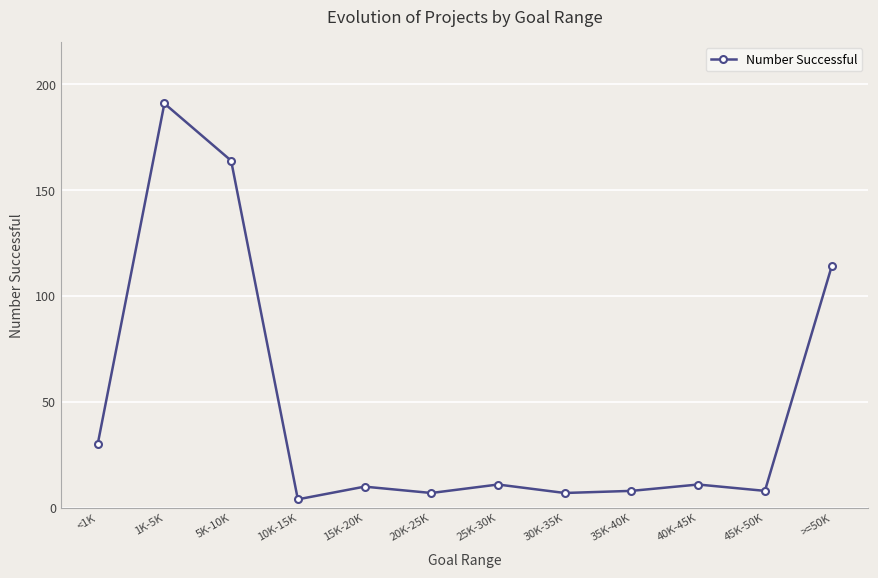

What is the ratio of the value at 10K-15K to the value at 35K-40K?

0.5